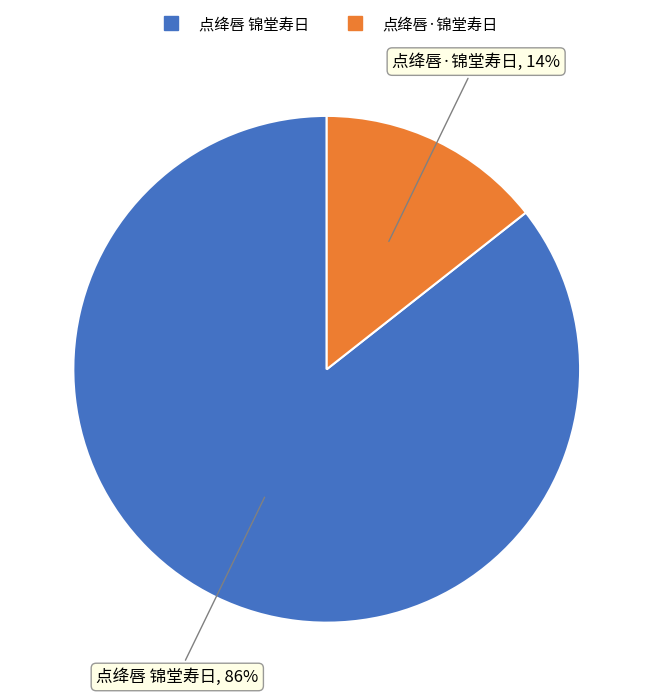

Count the number of slices in the pie.

2